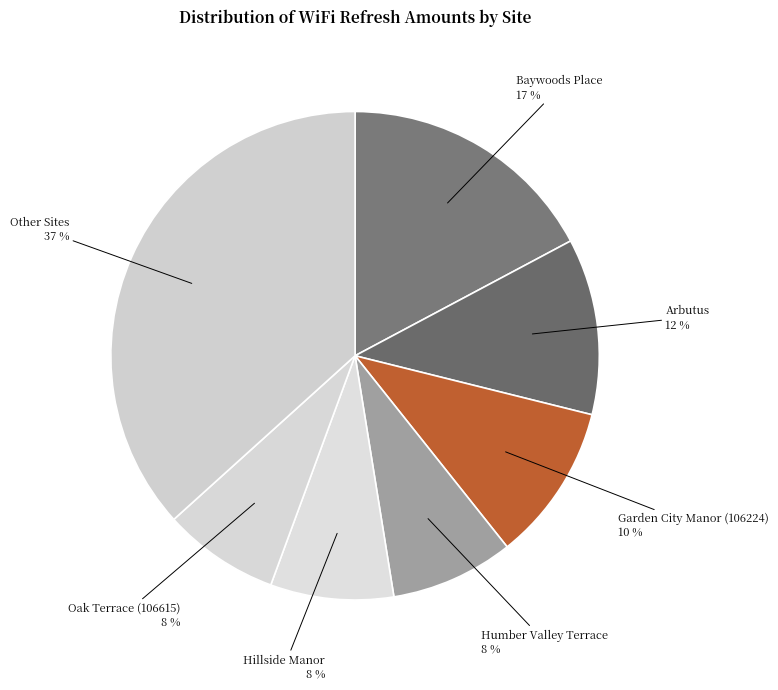

Which category has the biggest portion of the pie?

Other Sites